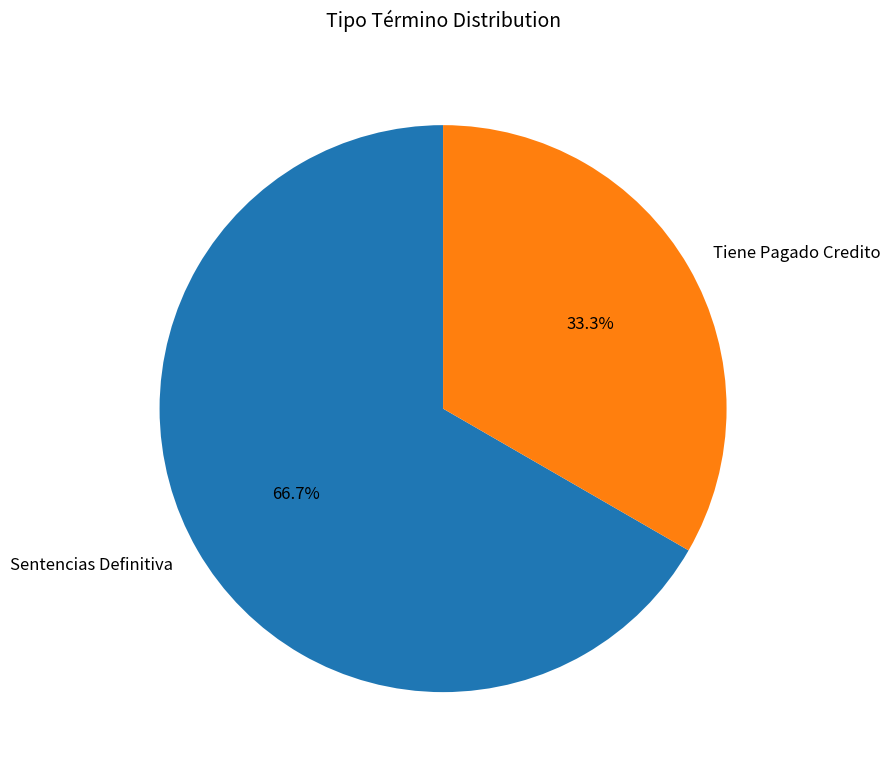

Is it true that Tiene Pagado Credito is 33% of the pie?

True